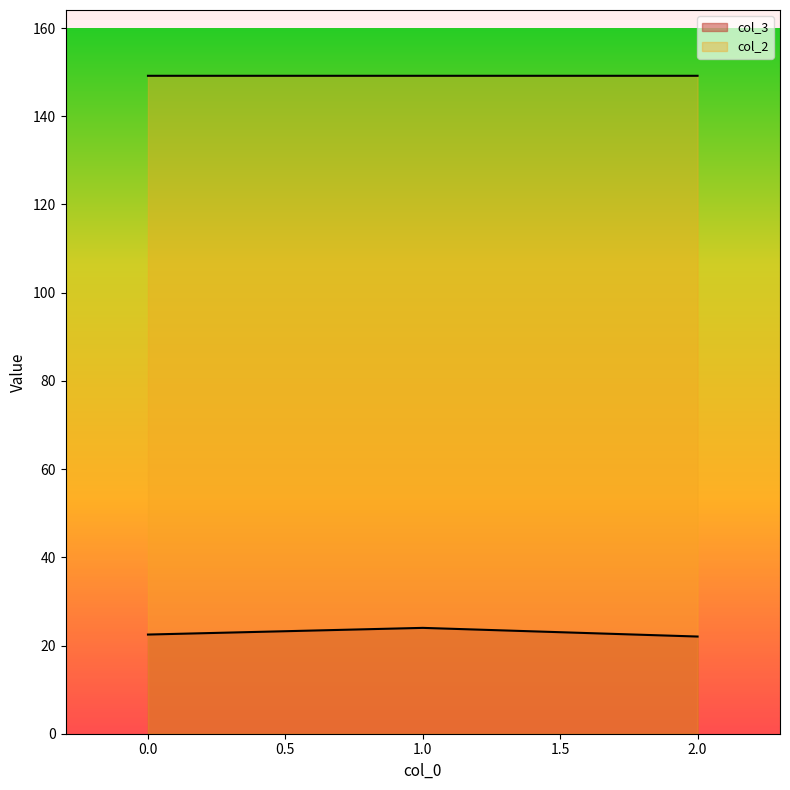

What is the lowest value of the col_2 series?

149.2